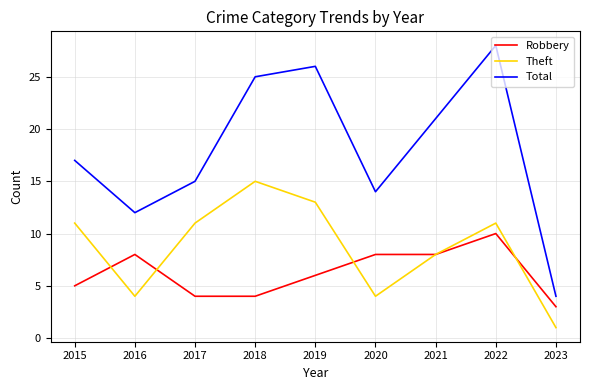

What is the difference between the highest and lowest values at 2019?

20